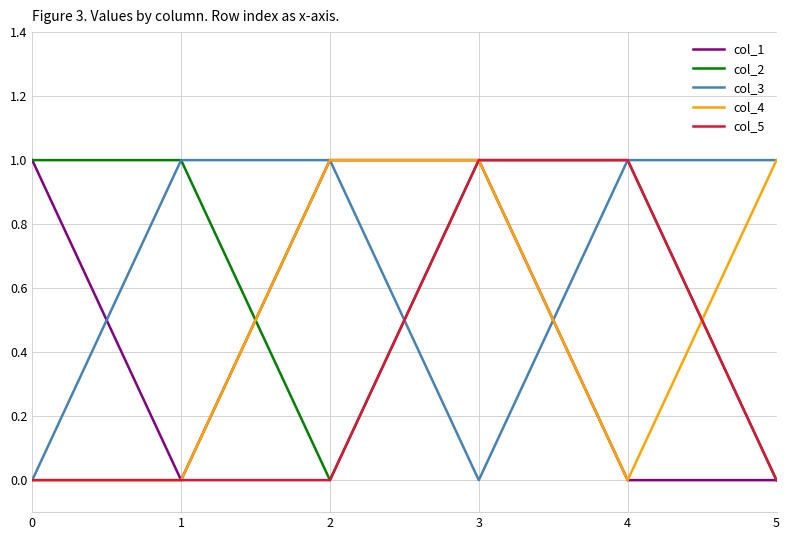

At which category is the sum across all series the highest?

3